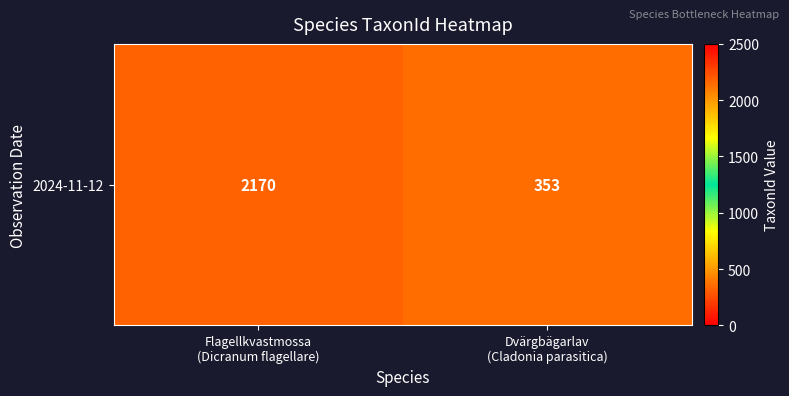

What is the maximum value shown in the chart?

2170